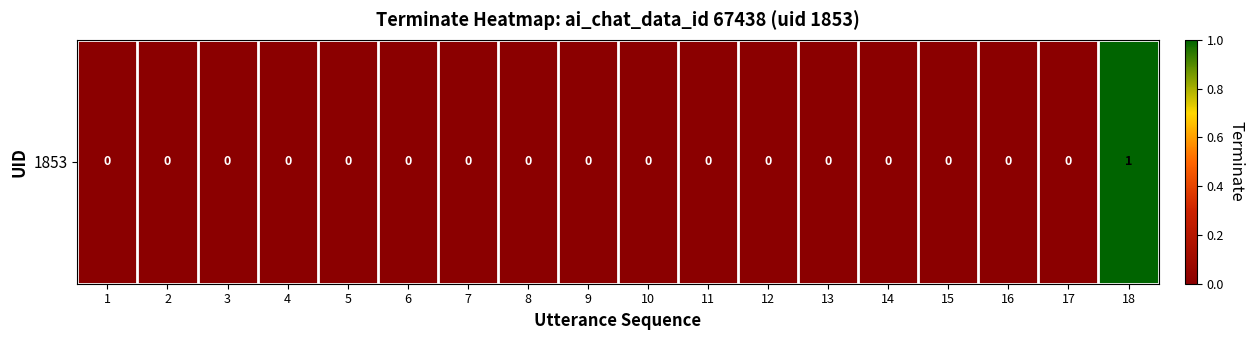

Reading right to left, extract all data points from this chart.

18=1	17=0	16=0	15=0	14=0	13=0	12=0	11=0	10=0	9=0	8=0	7=0	6=0	5=0	4=0	3=0	2=0	1=0